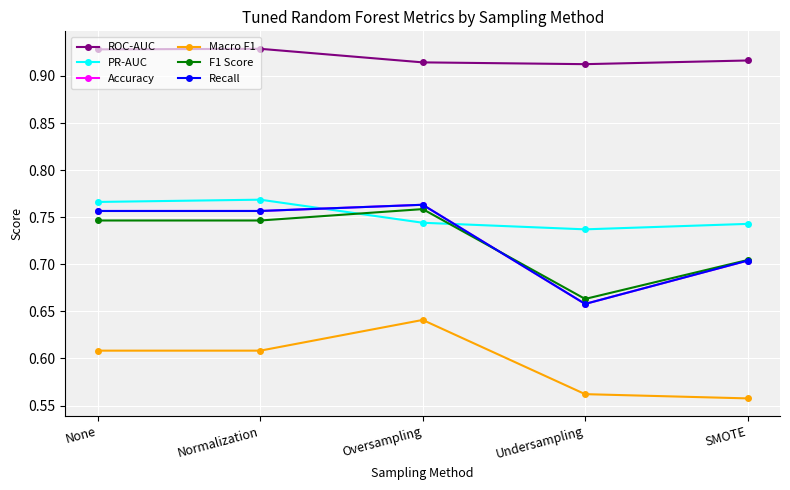

At how many categories does at least one series exceed 0?

5